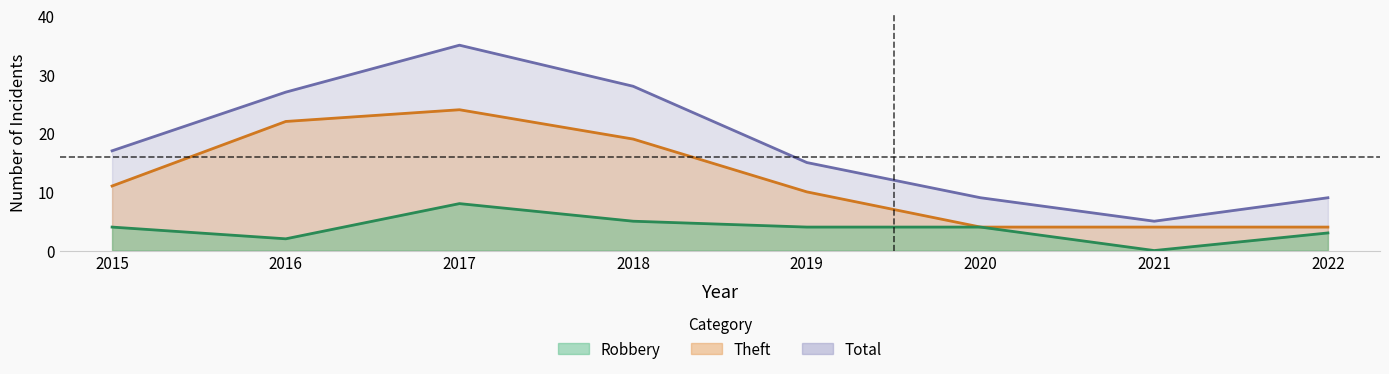

What are all the series names shown in the legend?

Theft, Robbery, Total